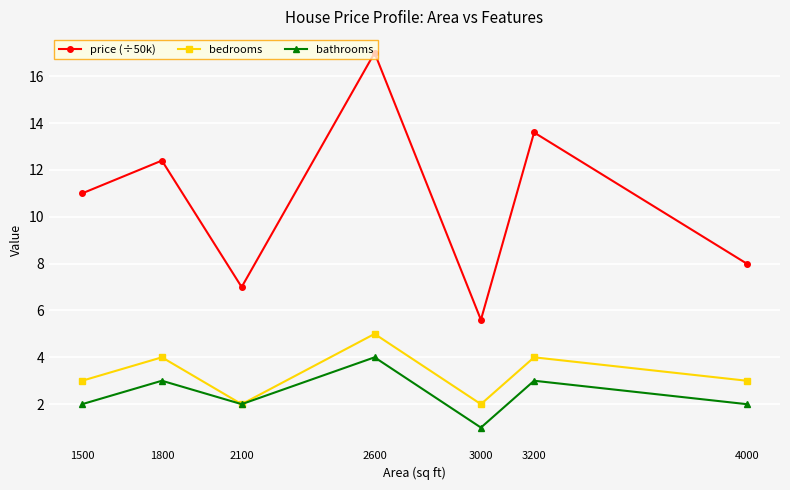

How many interior local peaks does the bathrooms series have?

3